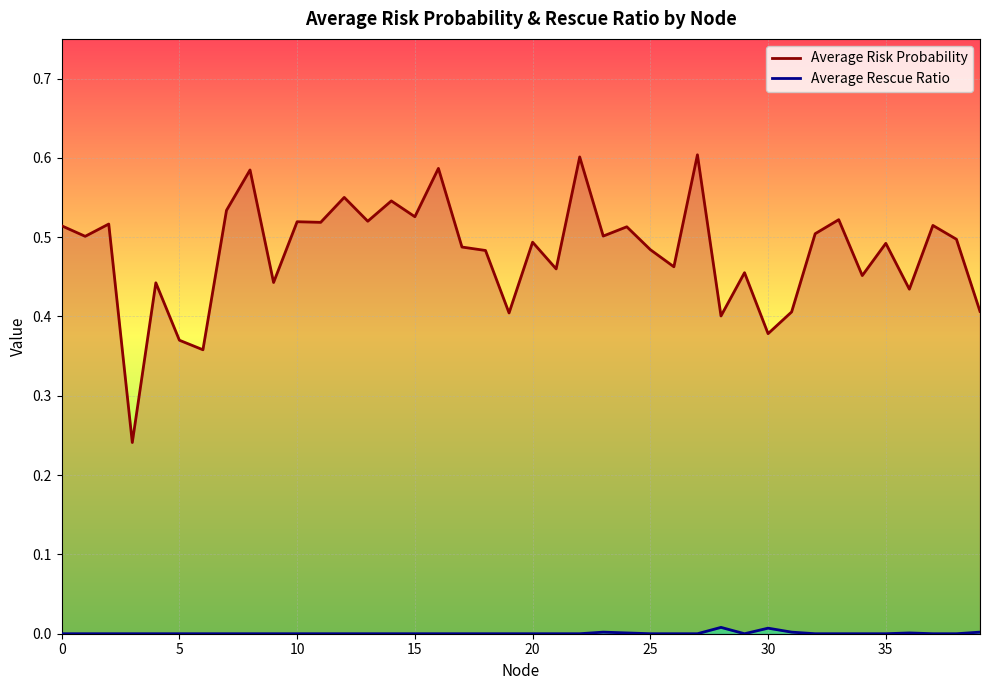

What is the approximate value of Average Risk Probability at 0?

0.5